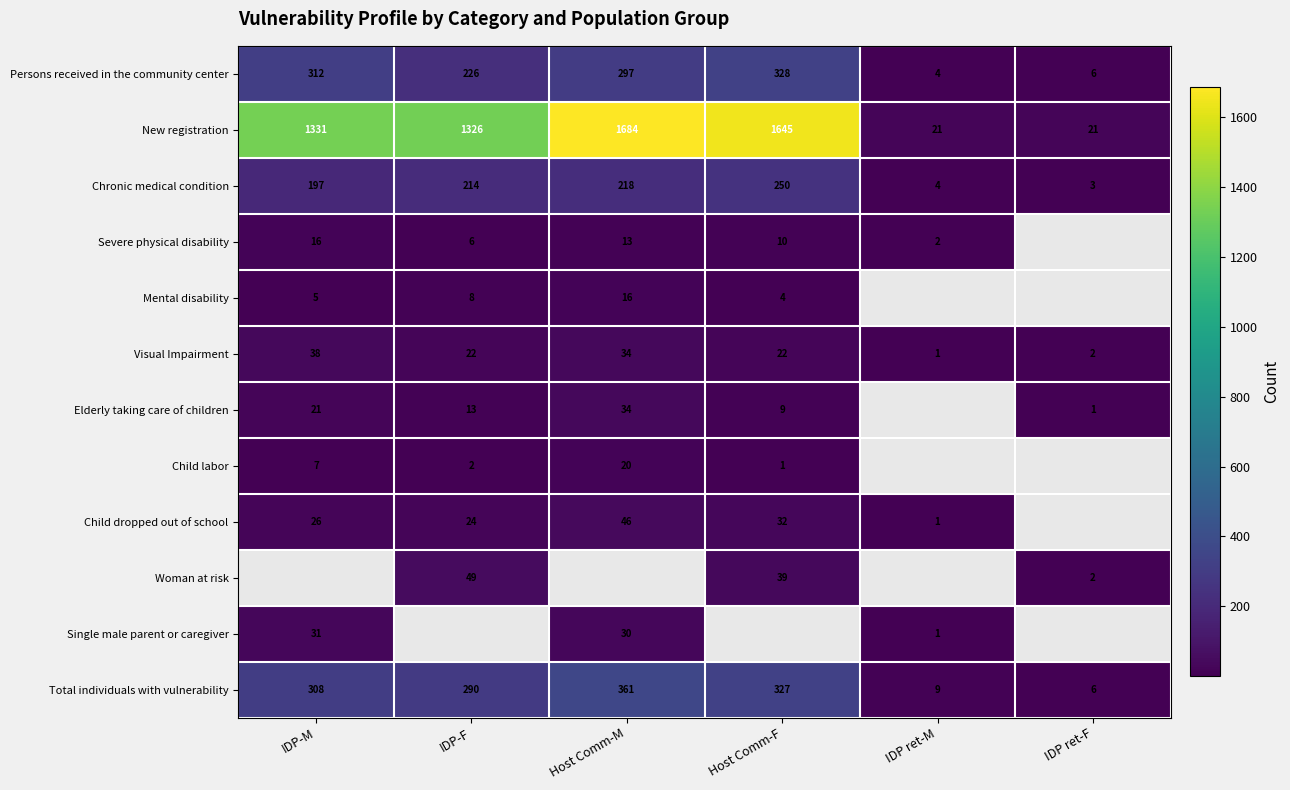

What is the sum of all Persons received in the community center values?

1173